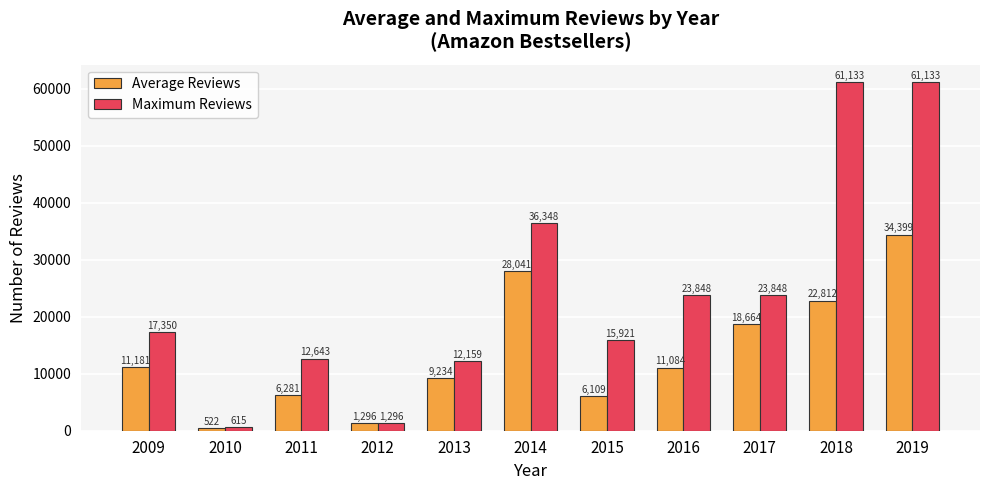

Is the value of Maximum Reviews at 2016 greater than the value of Average Reviews at 2018?

Yes